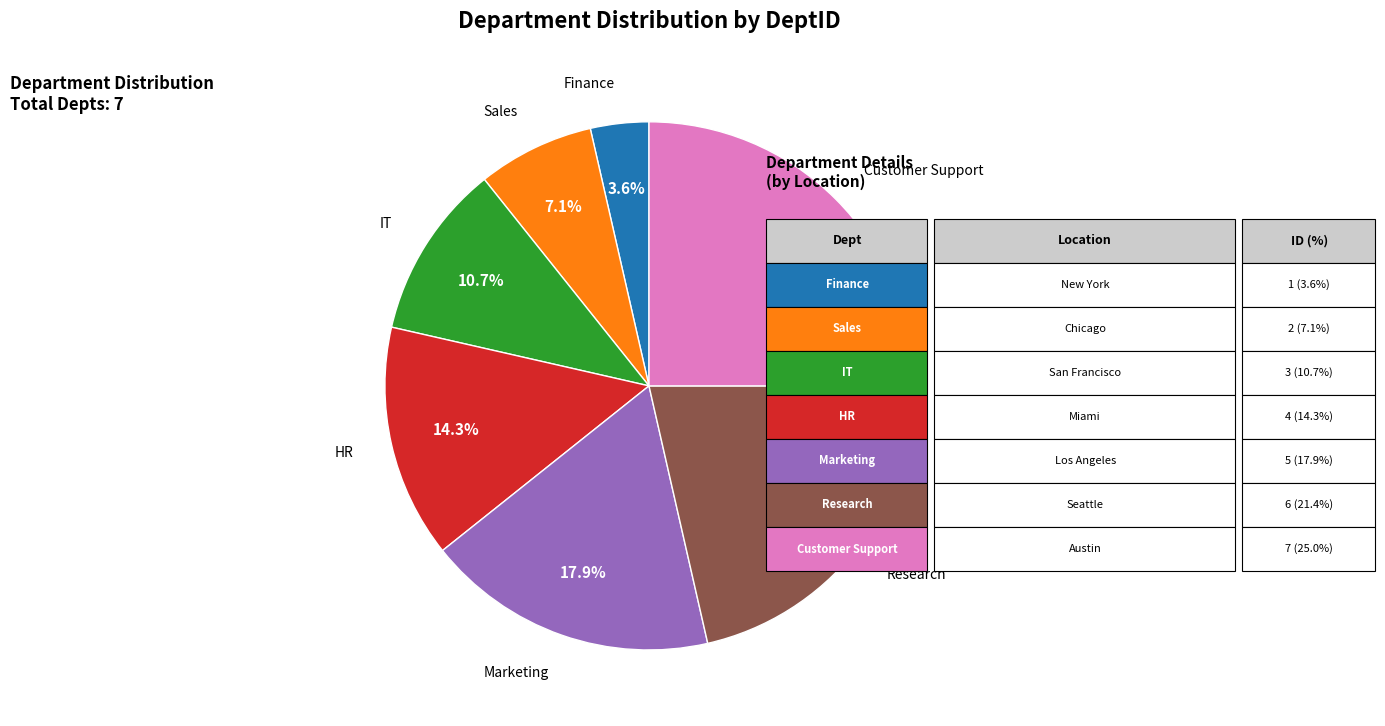

Is there any slice that represents more than half of the pie?

No